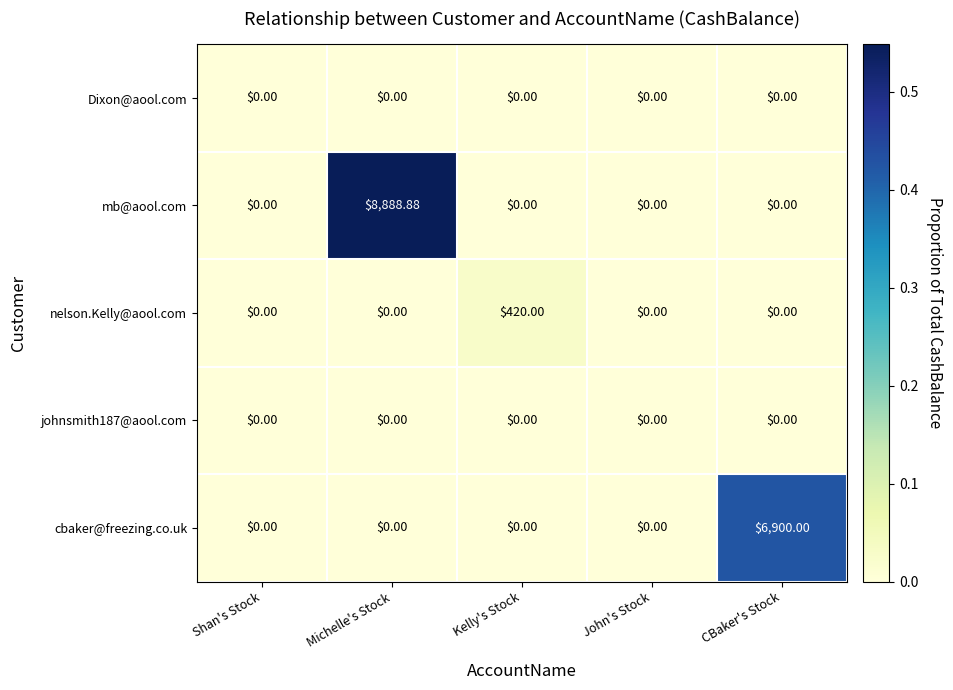

Which series changed the most between Michelle's Stock and CBaker's Stock?

mb@aool.com